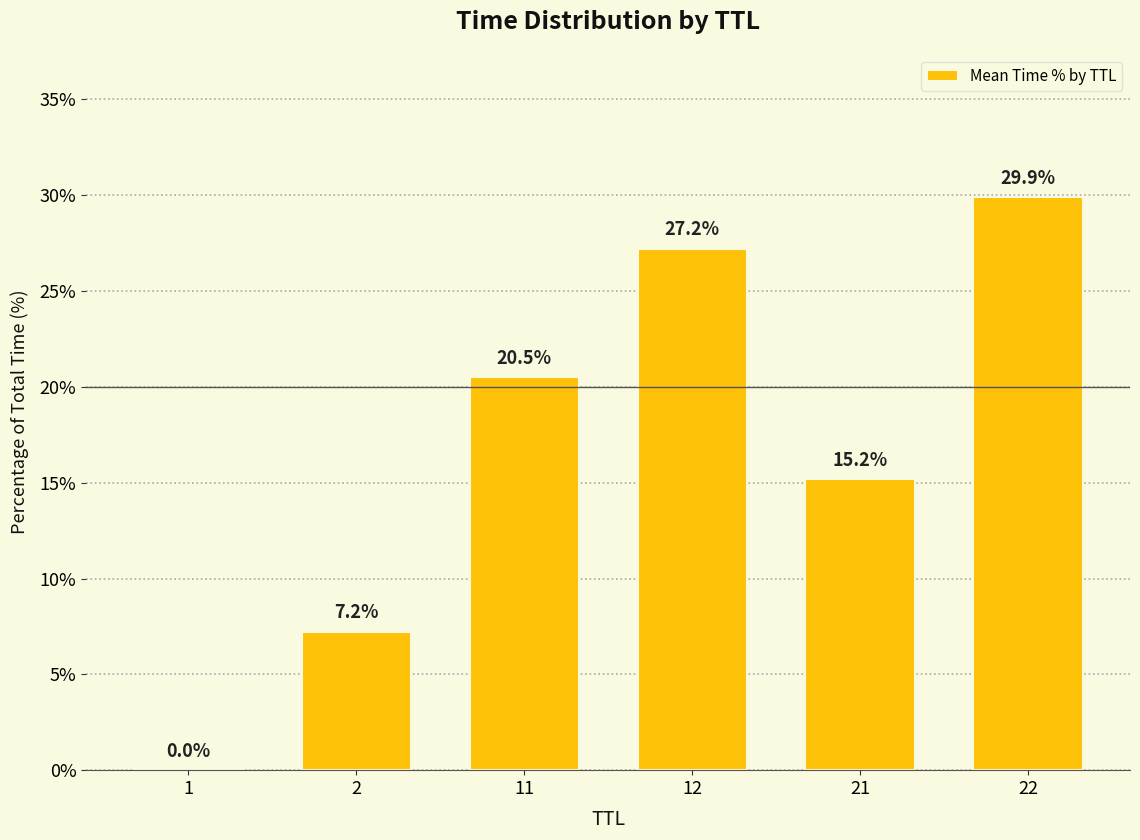

How many data points does each series have?

6